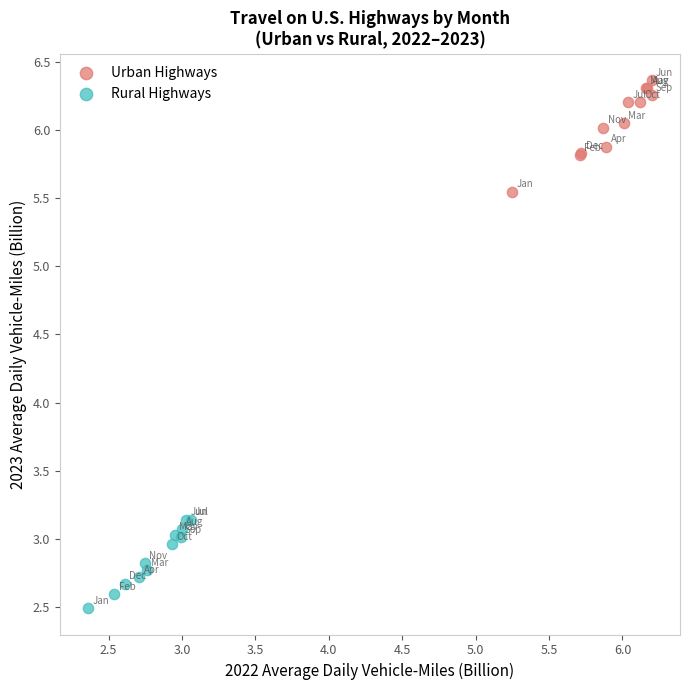

Which series contains the lowest Y value?

Rural Highways